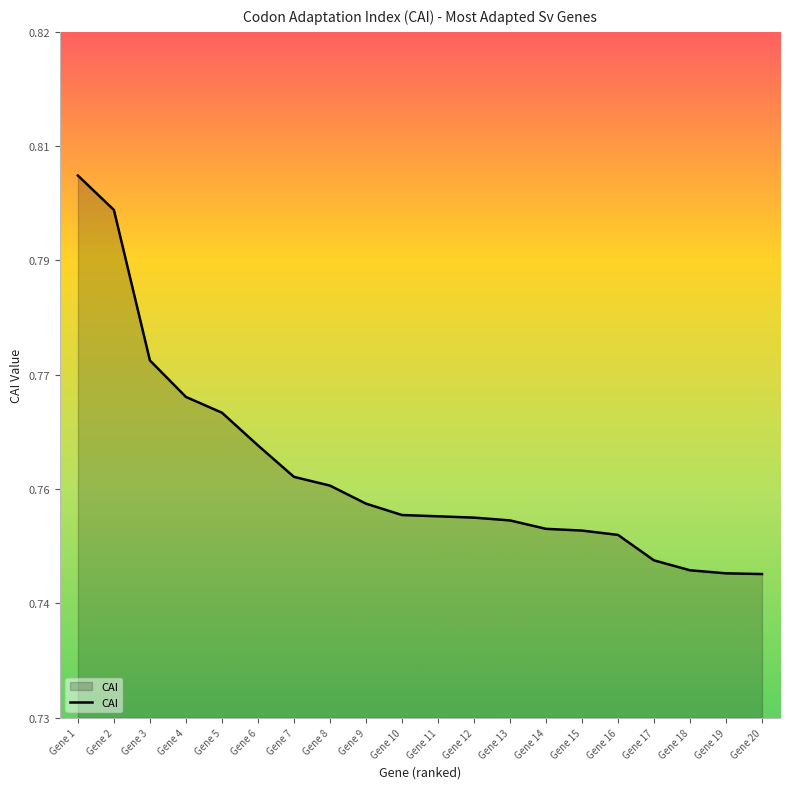

True or false: the data shows 0.4 at Gene 9.

False